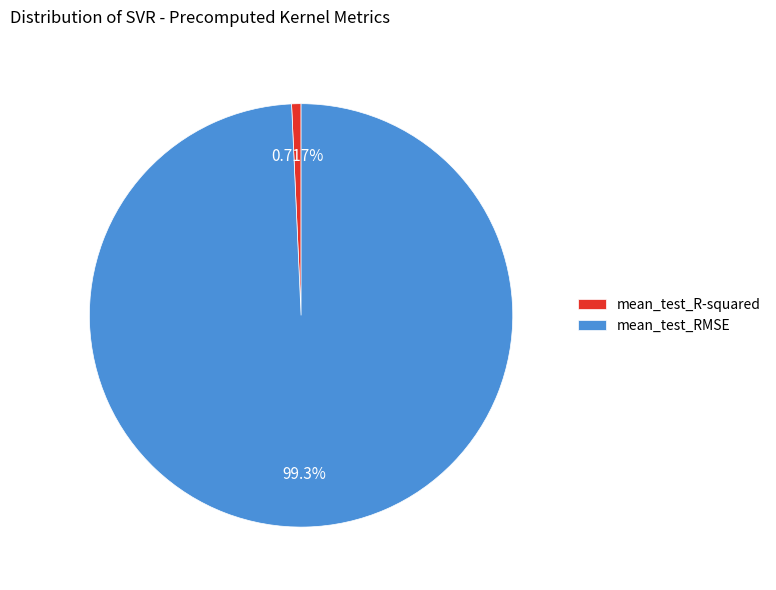

How many slices are in this pie chart?

2